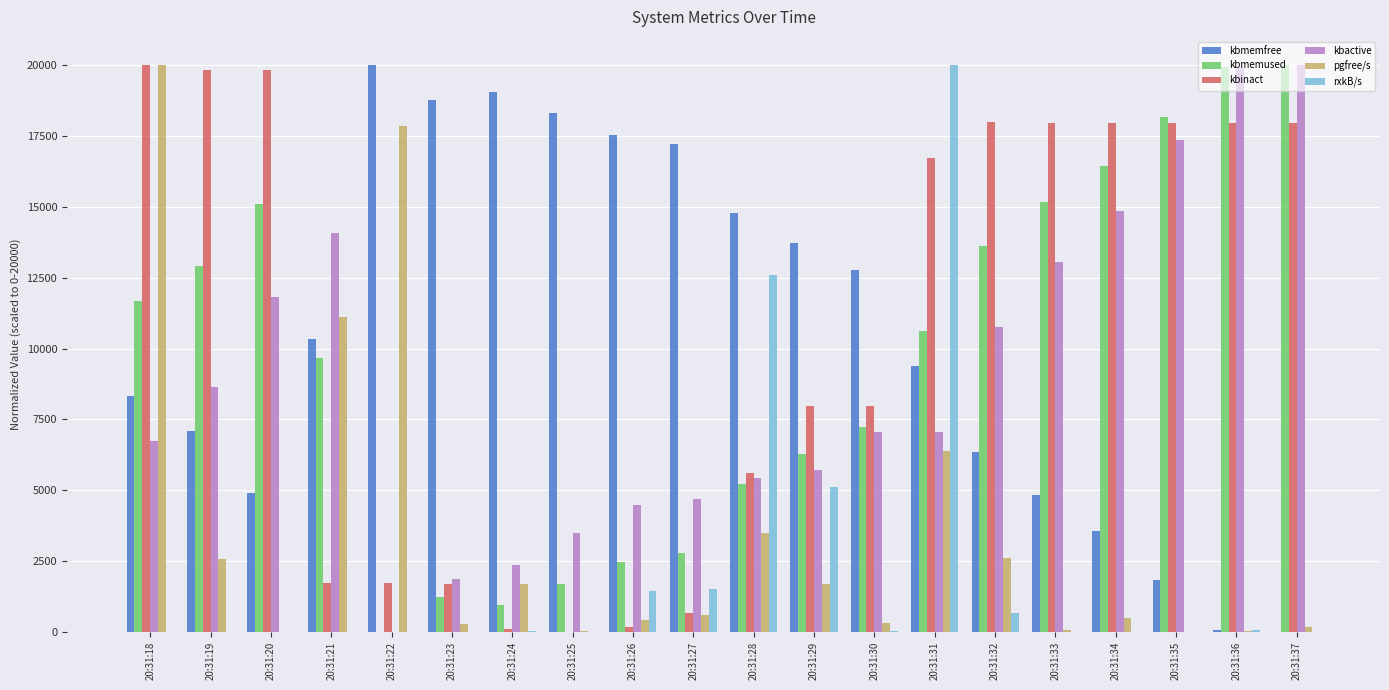

What is the maximum value for kbactive?

20000.0